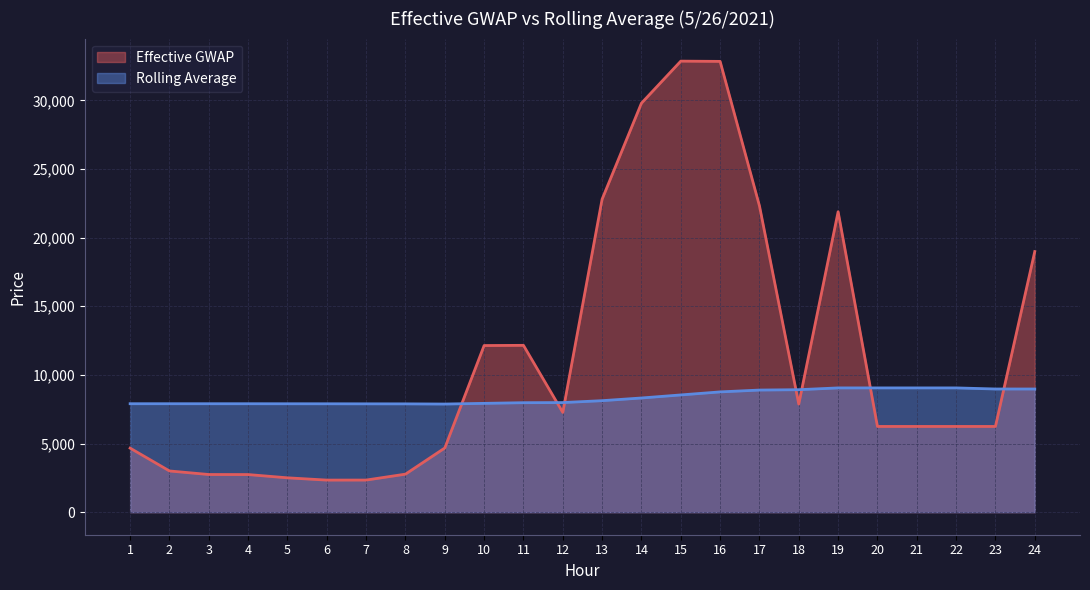

In Effective GWAP, how many points are higher than both neighbors (excluding endpoints)?

3